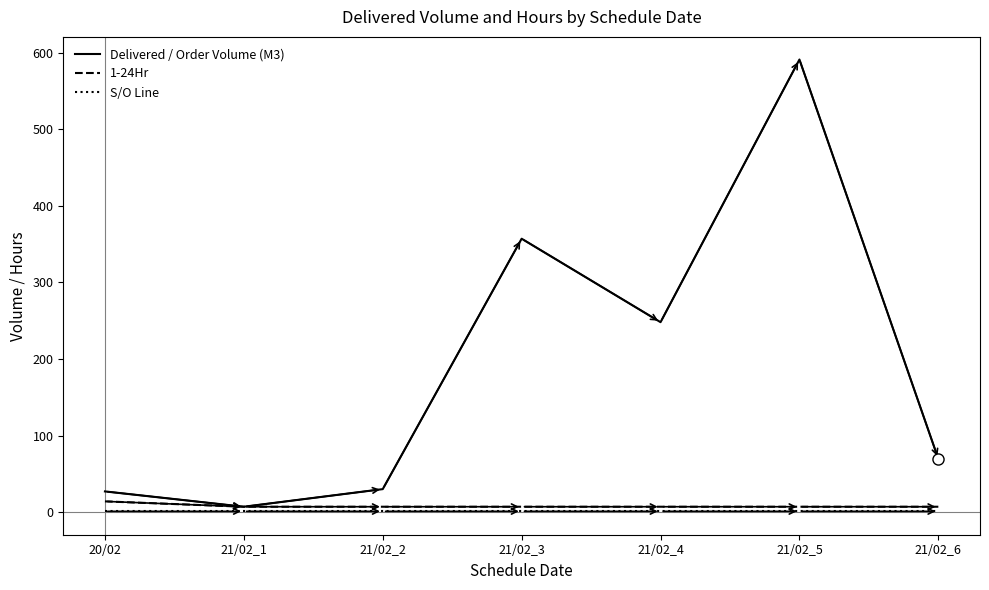

What is the maximum value shown in the chart?

591.0